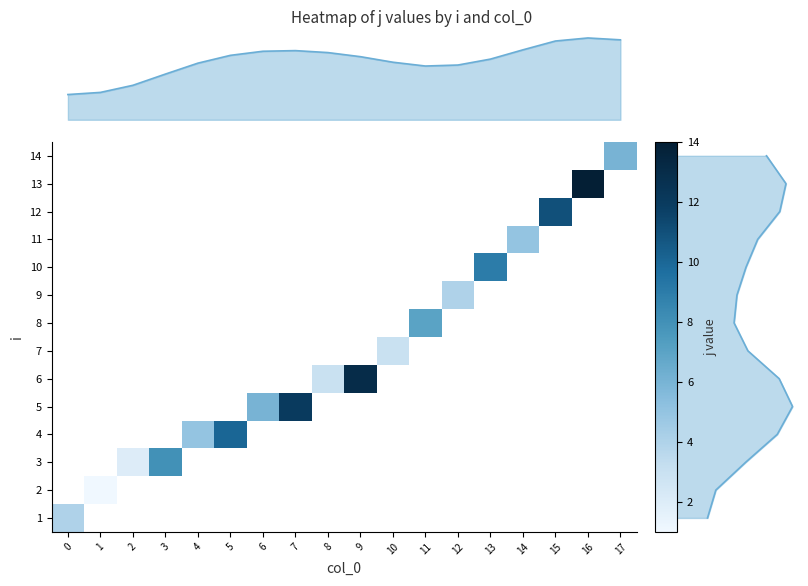

How many data points does each series have?

18